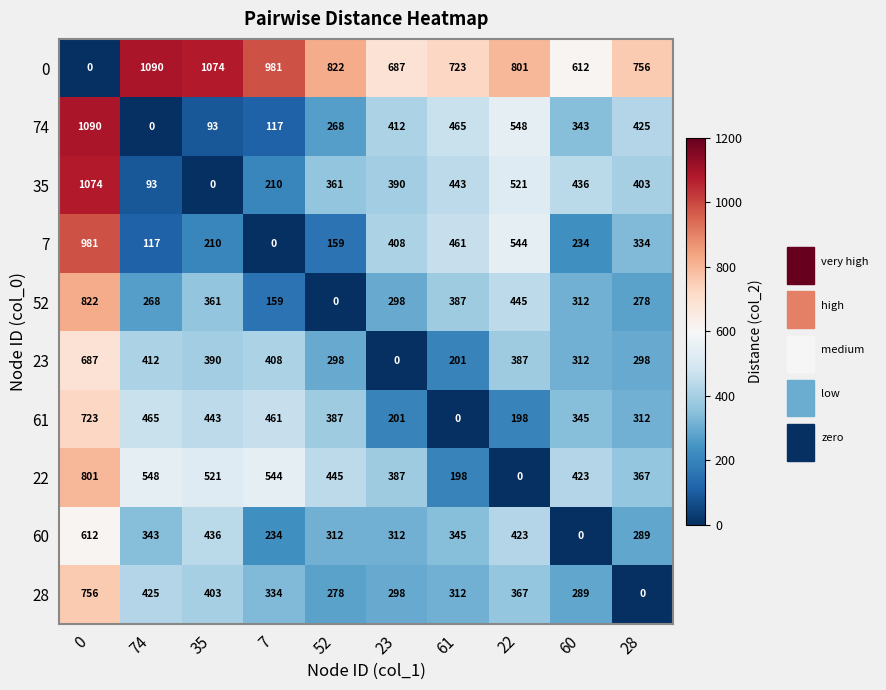

What is the difference between the highest and lowest values at 28?

756